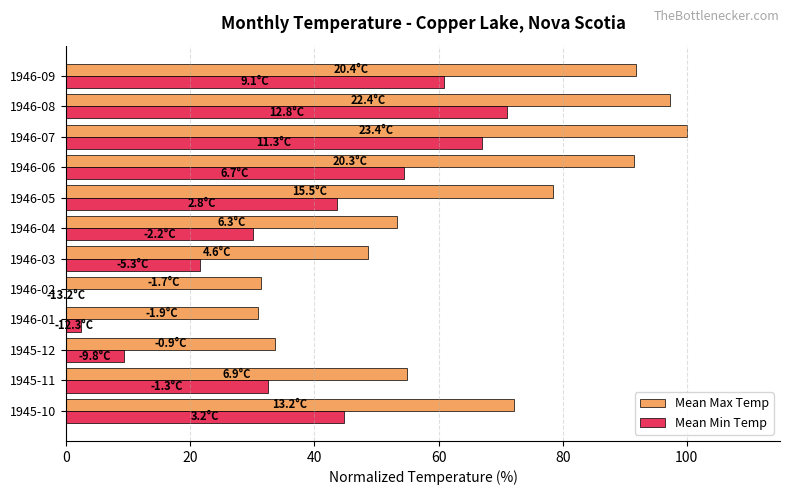

What is the maximum value shown in the chart?

100.0